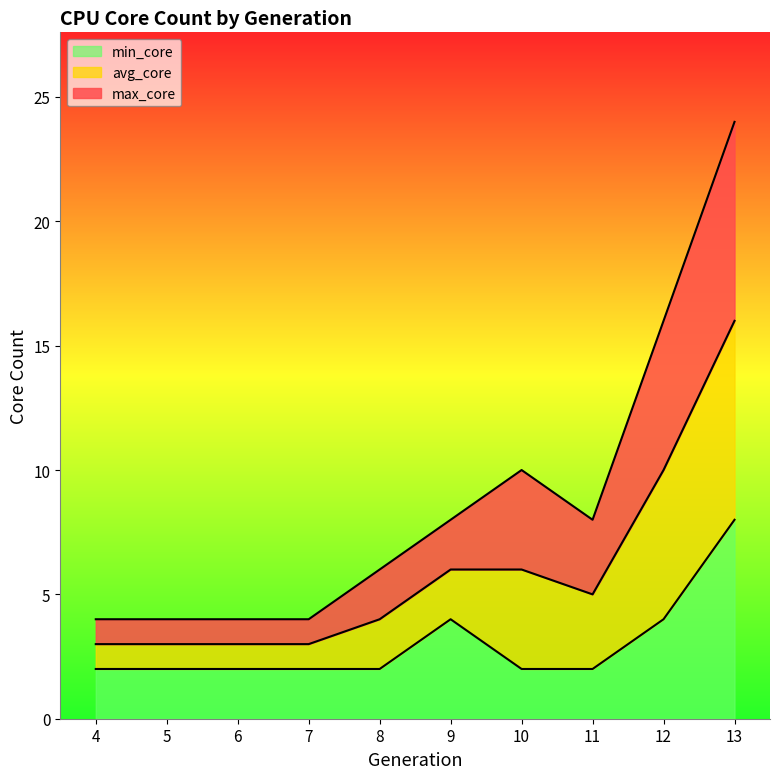

What is the value of the avg_core point at the 9th from the left?

10